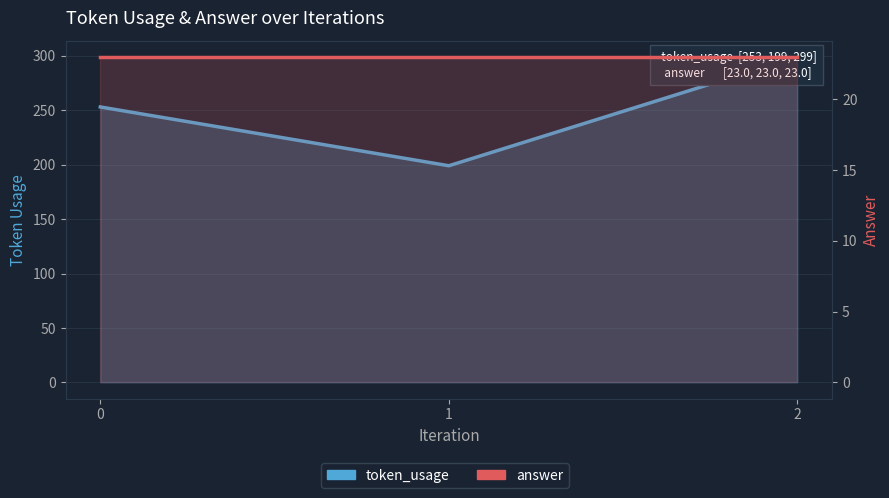

Reading left to right, what are all the values shown in this chart?

token_usage: 0=253	1=199	2=299
answer: 0=23	1=23	2=23